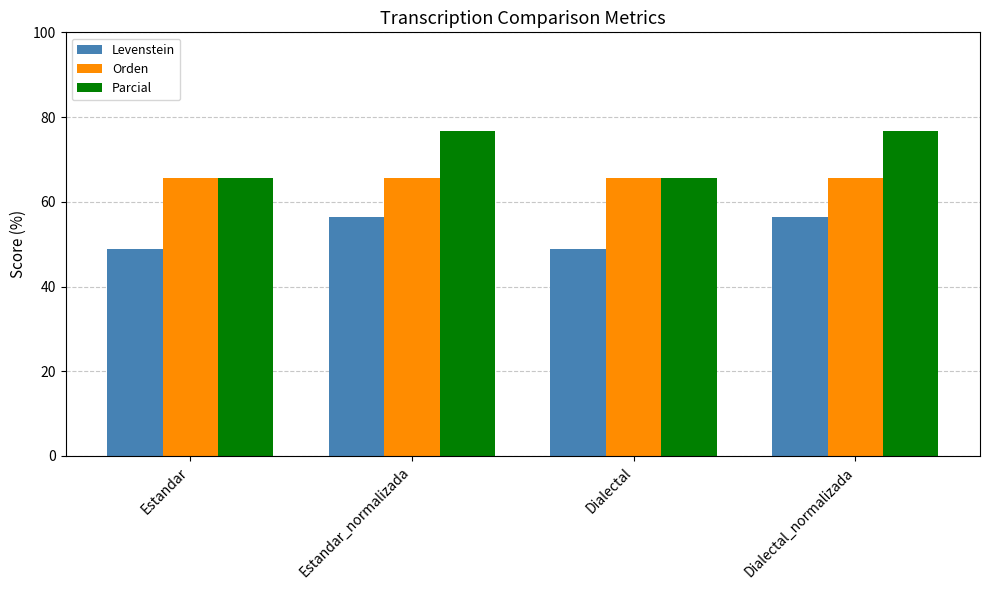

Reading right to left, transcribe all the data shown in this chart.

Levenstein: 56.4	48.8	56.4	48.8
Orden: 65.7	65.7	65.7	65.7
Parcial: 76.7	65.7	76.7	65.7